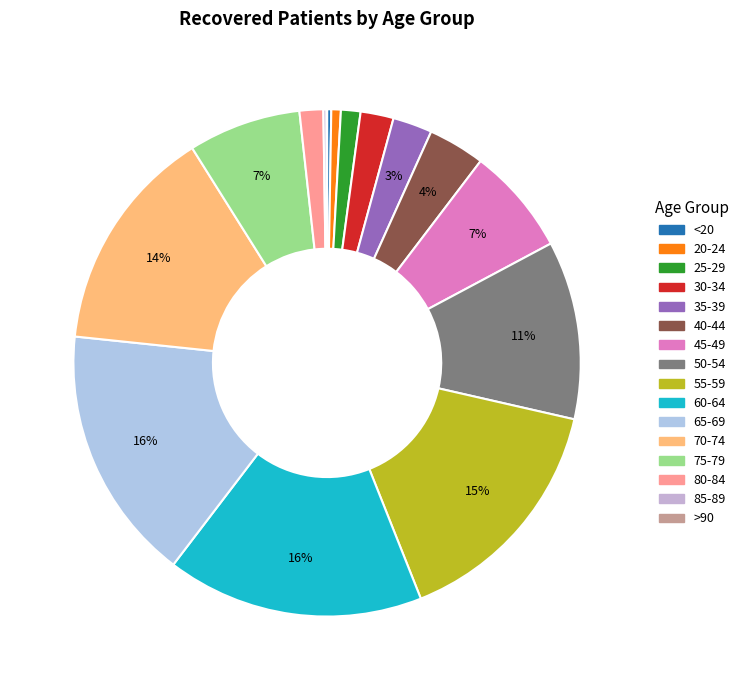

Approximately how many times larger is the value at 50-54 compared to <20?

42.8